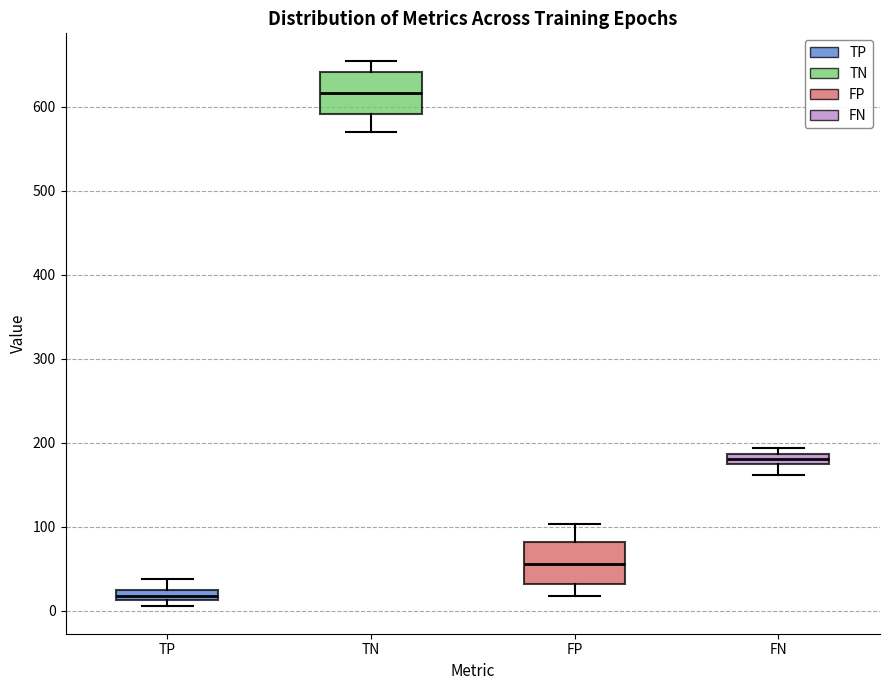

Where does the lower whisker of the box for FN end on the y-axis? The values are not printed on the chart, so give them approximately, as read against the axis.

160